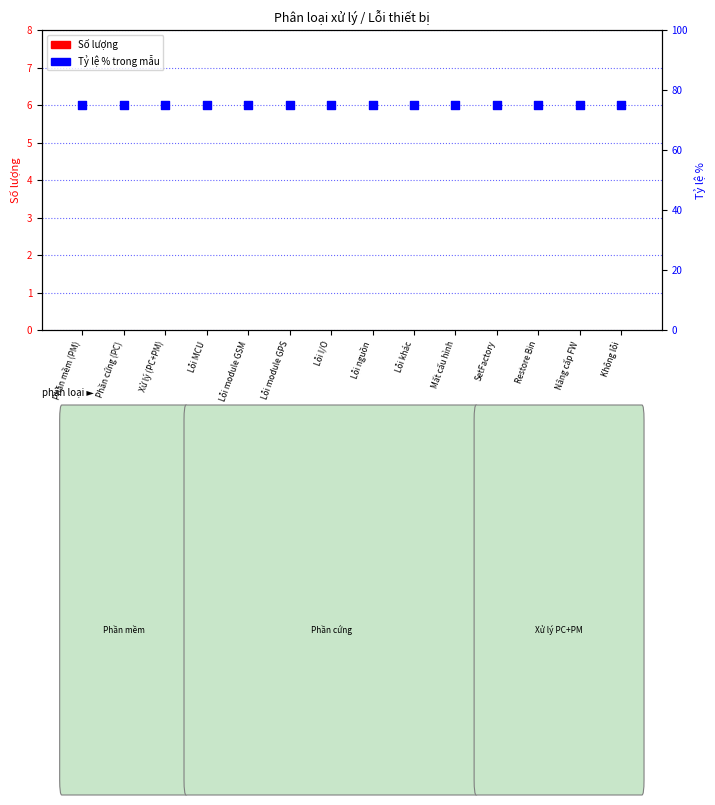

Which series has the widest spread of Y values?

Số lượng